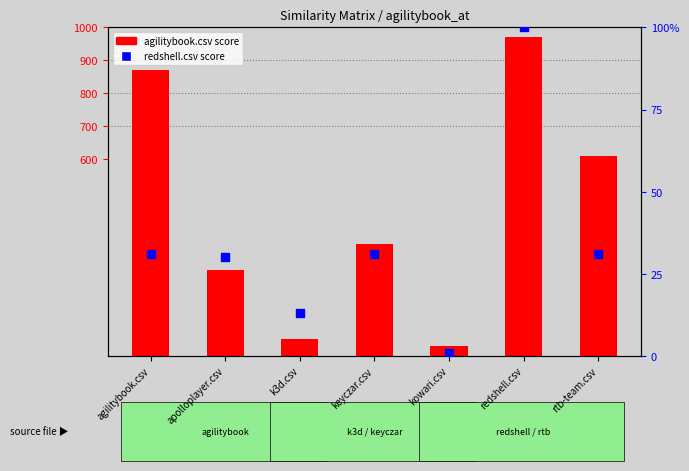

Which series reaches the maximum Y coordinate?

agilitybook.csv